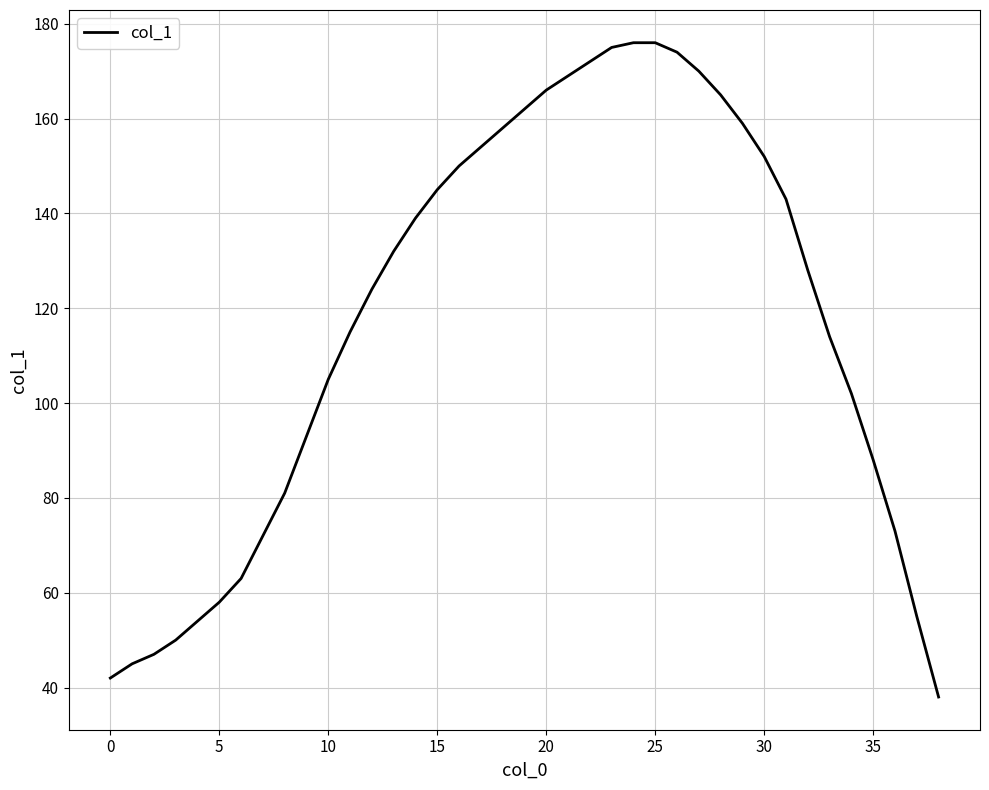

Reading left to right, list all the values displayed in this chart.

42	45	47	50	54	58	63	72	81	93	105	115	124	132	139	145	150	154	158	162	166	169	172	175	176	176	174	170	165	159	152	143	128	114	102	88	73	55	38